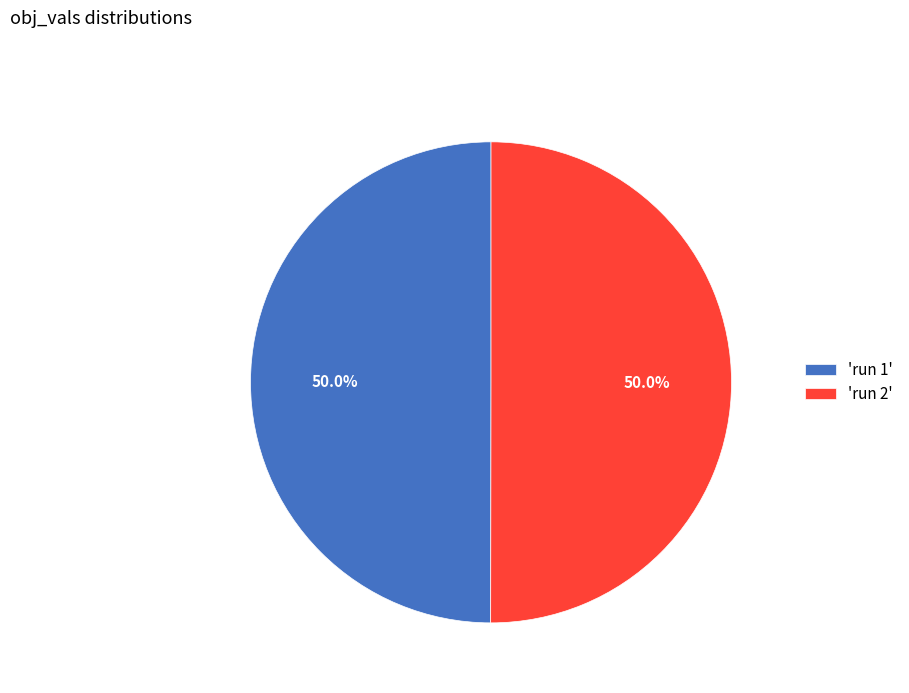

Combined, do 'run 2' and 'run 1' account for over 50%?

Yes